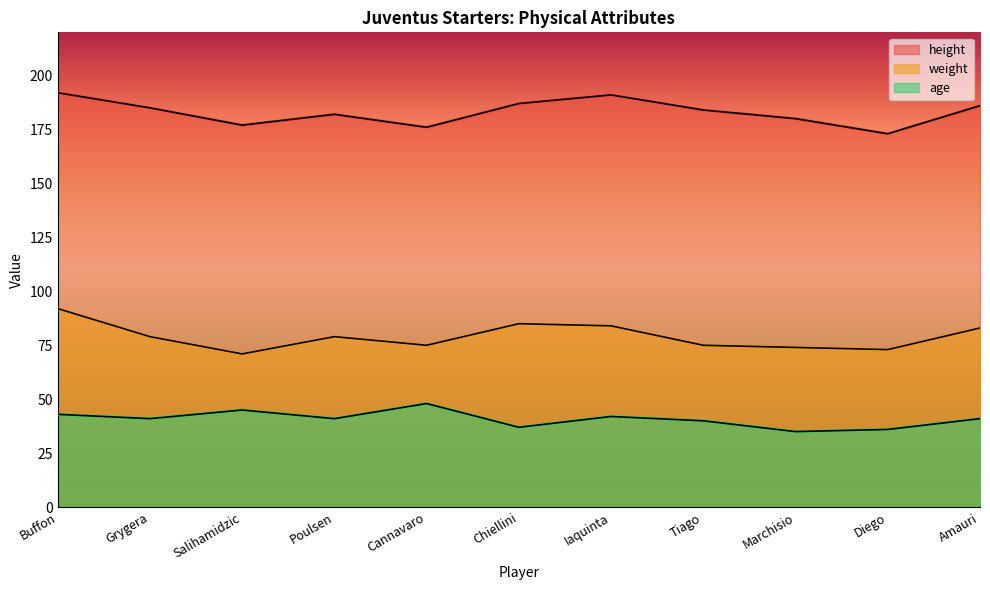

What is the difference between the maximum and second lowest values in the height series?

16